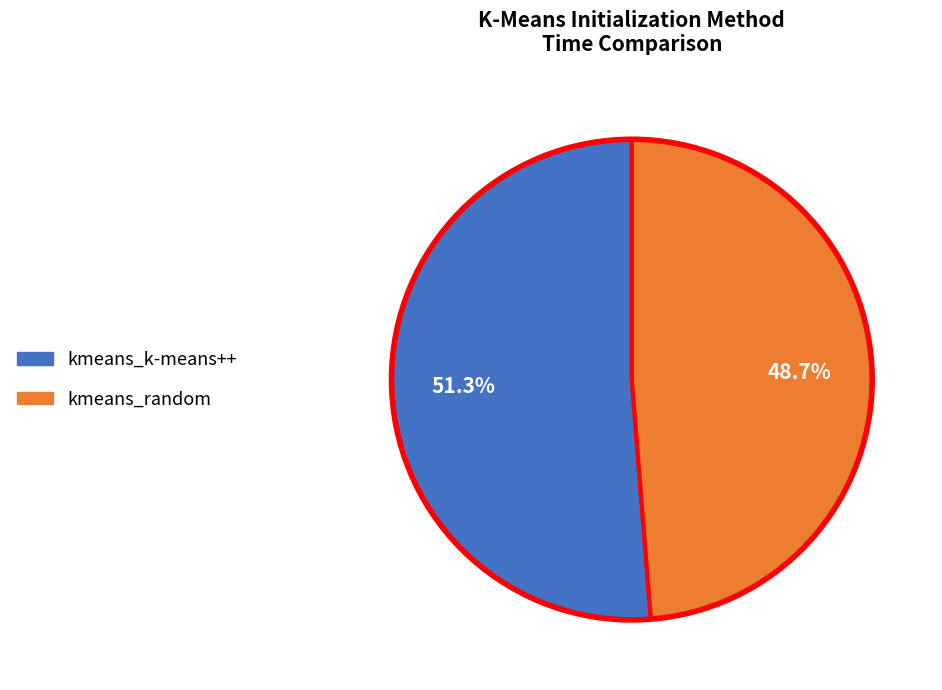

What is the smallest slice in the pie chart?

kmeans_random